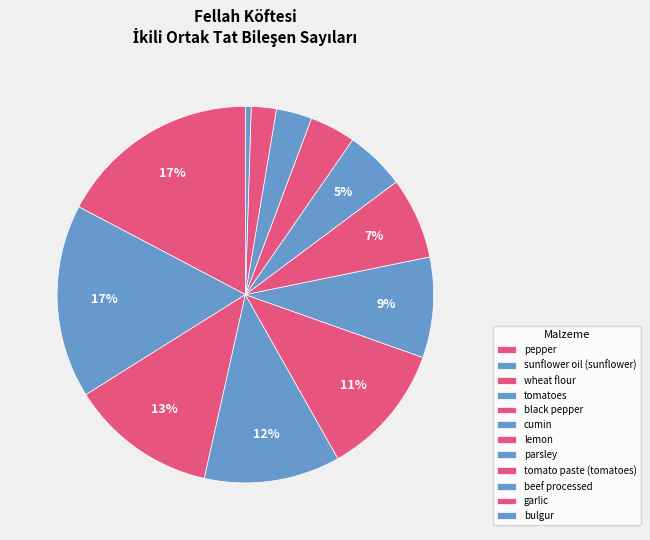

What is the largest slice in the pie chart?

pepper